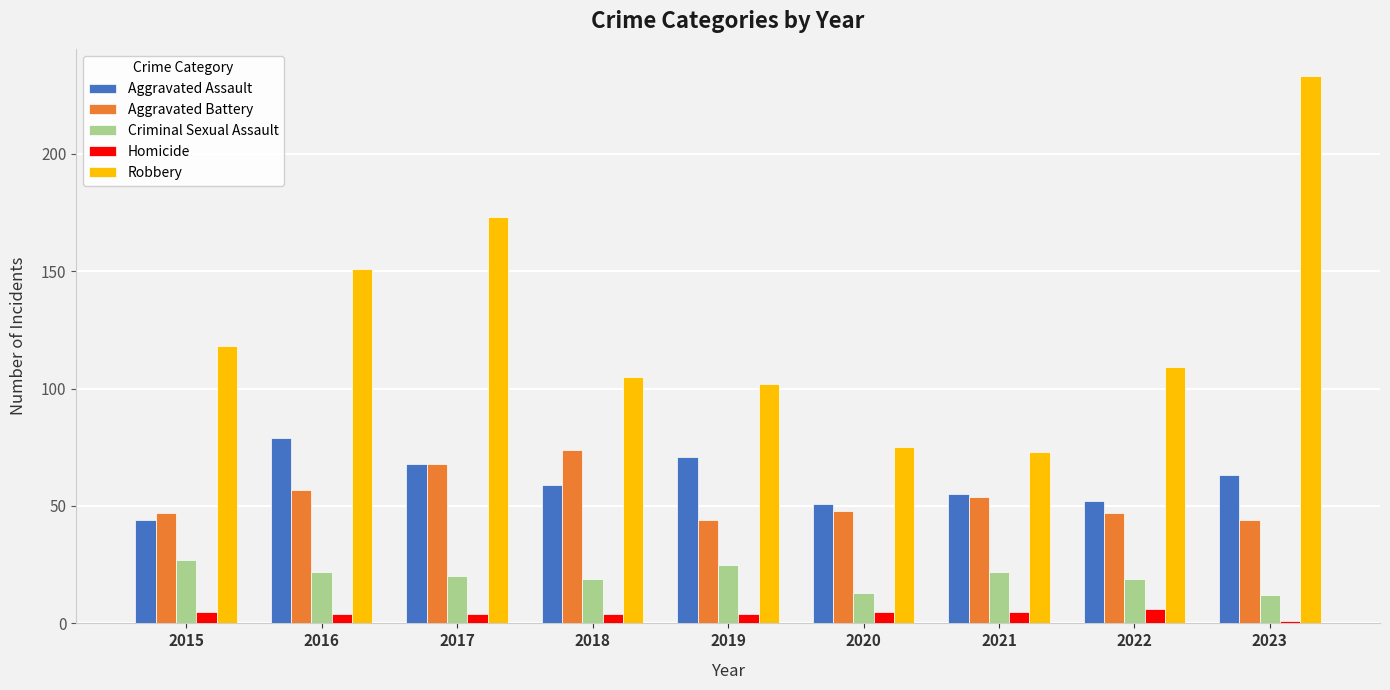

How many distinct data groups are displayed?

5